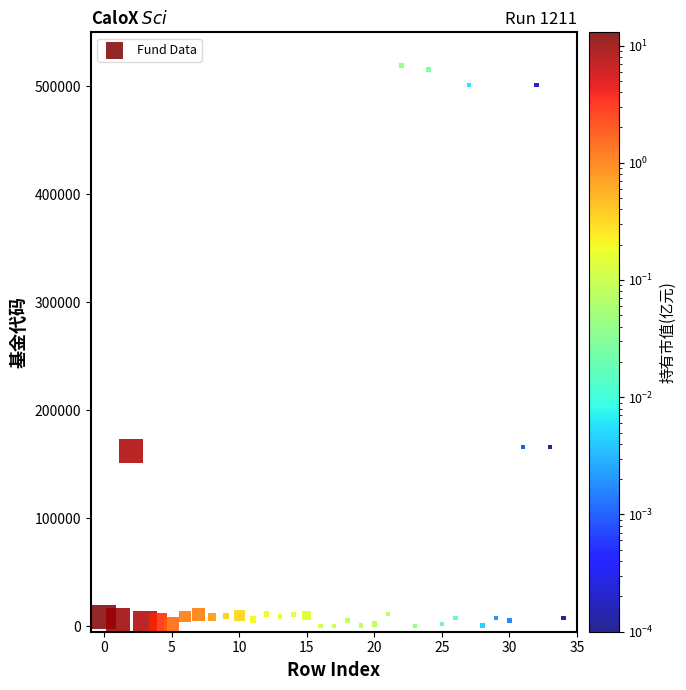

What is the range of Y values (max minus min)?

519132